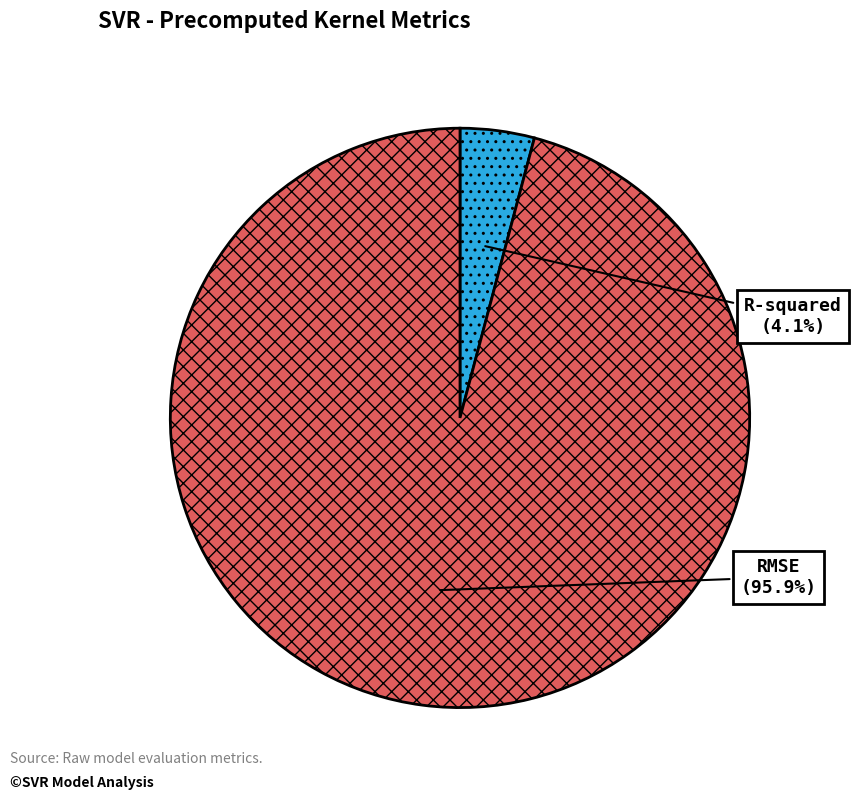

Which slice is the largest?

RMSE